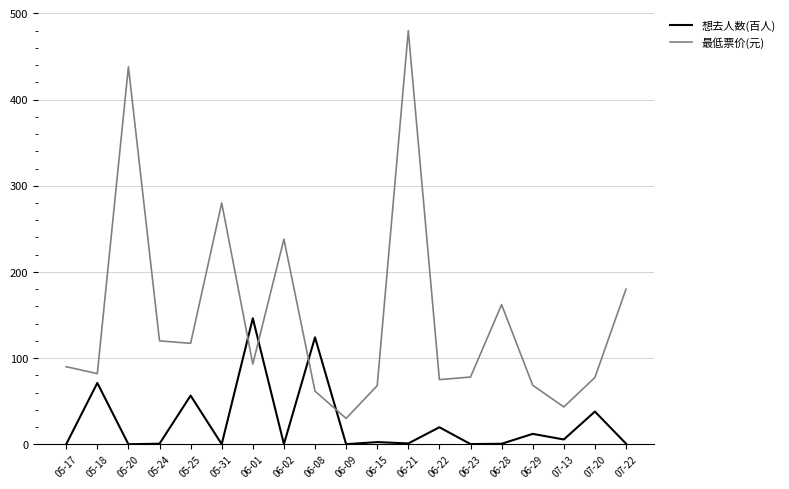

In 想去人数(百人), how many points are higher than both neighbors (excluding endpoints)?

8